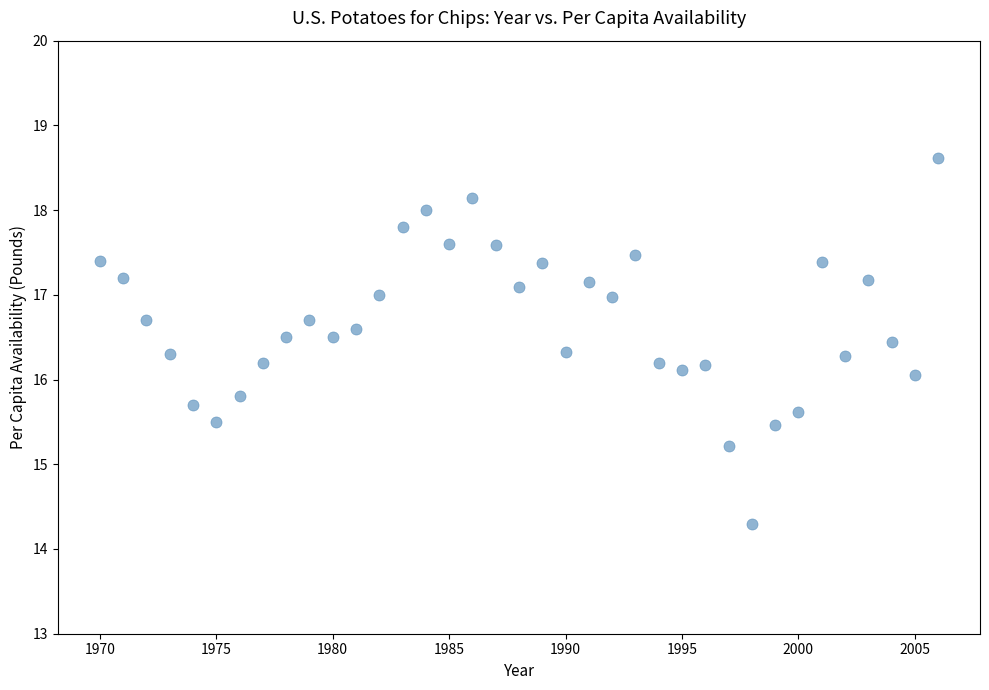

What is the range of X values (max minus min)?

36.0